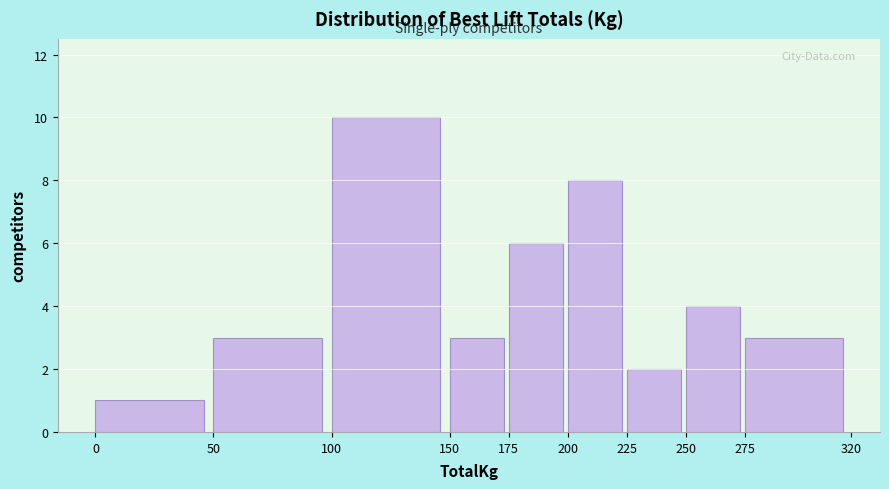

What is the height of the bar covering 200 to 225 on the x-axis? The values are not printed on the chart, so give them approximately, as read against the axis.

8